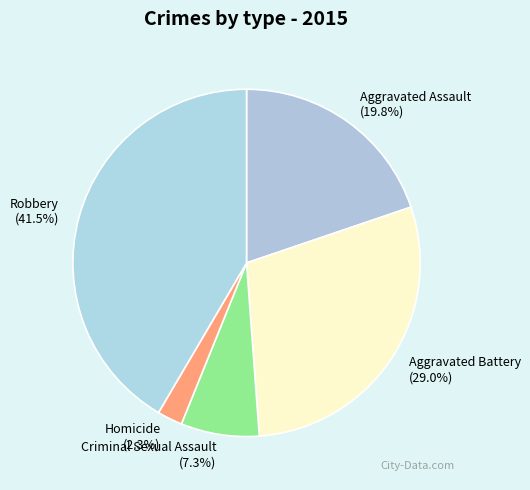

Rank the categories by value from lowest to highest.

Homicide, Criminal Sexual Assault, Aggravated Assault, Aggravated Battery, Robbery